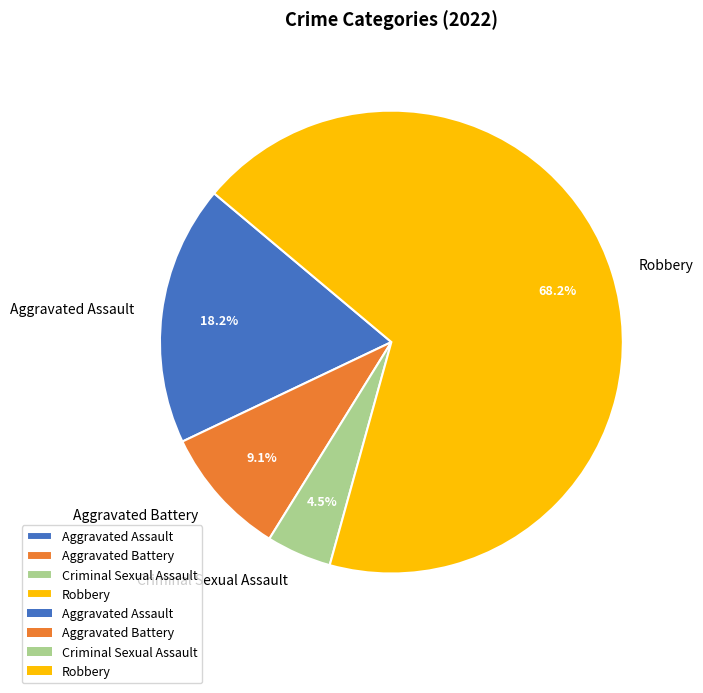

Which category has the smallest portion of the pie?

Criminal Sexual Assault